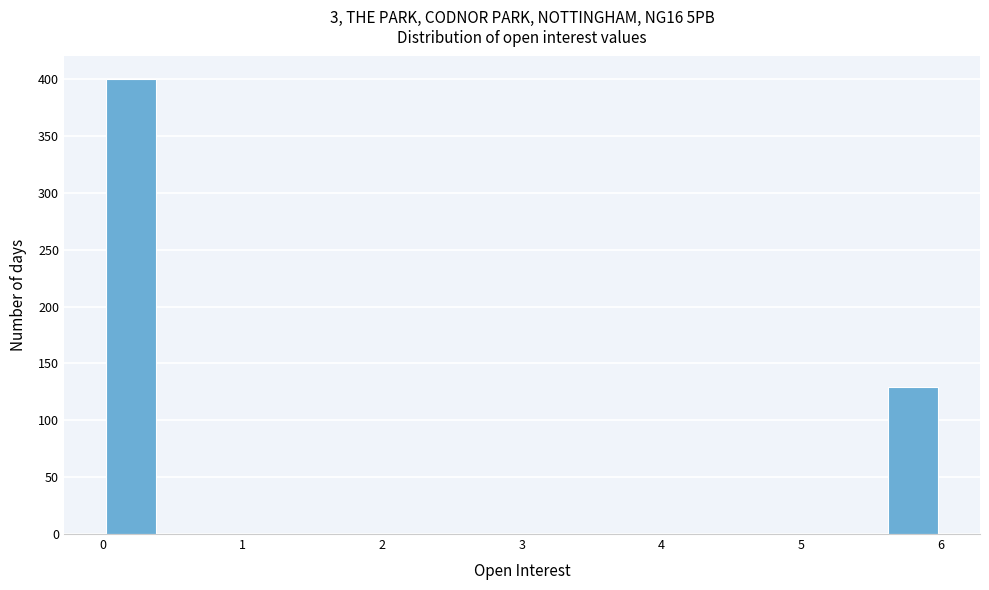

Reading left to right, transcribe this chart: for each bar, give the range it covers on the x-axis and its height. The values are not printed on the chart, so give them approximately, as read against the axis.

0.0 to 0.4: 400
0.4 to 0.8: 0
0.8 to 1.2: 0
1.2 to 1.6: 0
1.6 to 2.0: 0
2.0 to 2.4: 0
2.4 to 2.8: 0
2.8 to 3.2: 0
3.2 to 3.6: 0
3.6 to 4.0: 0
4.0 to 4.4: 0
4.4 to 4.8: 0
4.8 to 5.2: 0
5.2 to 5.6: 0
5.6 to 6.0: 130